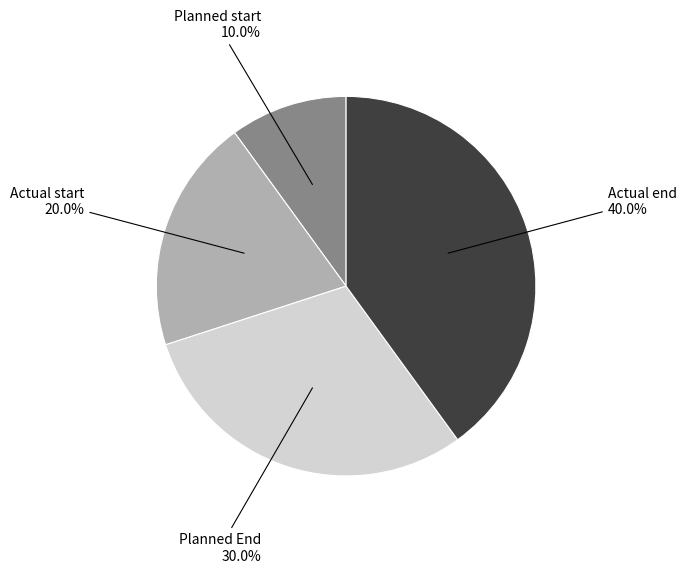

To the nearest percent, what is the average slice percentage?

25%